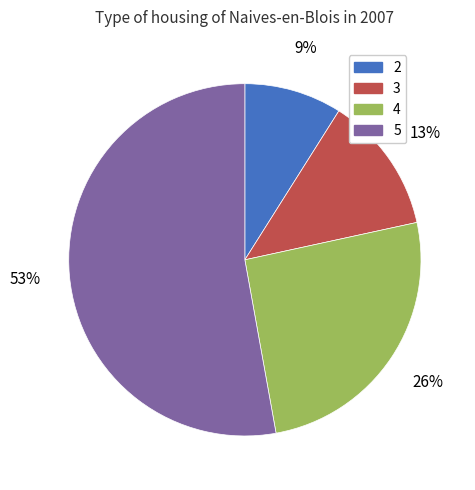

The 2 slice represents 9% of the pie. True or false?

True